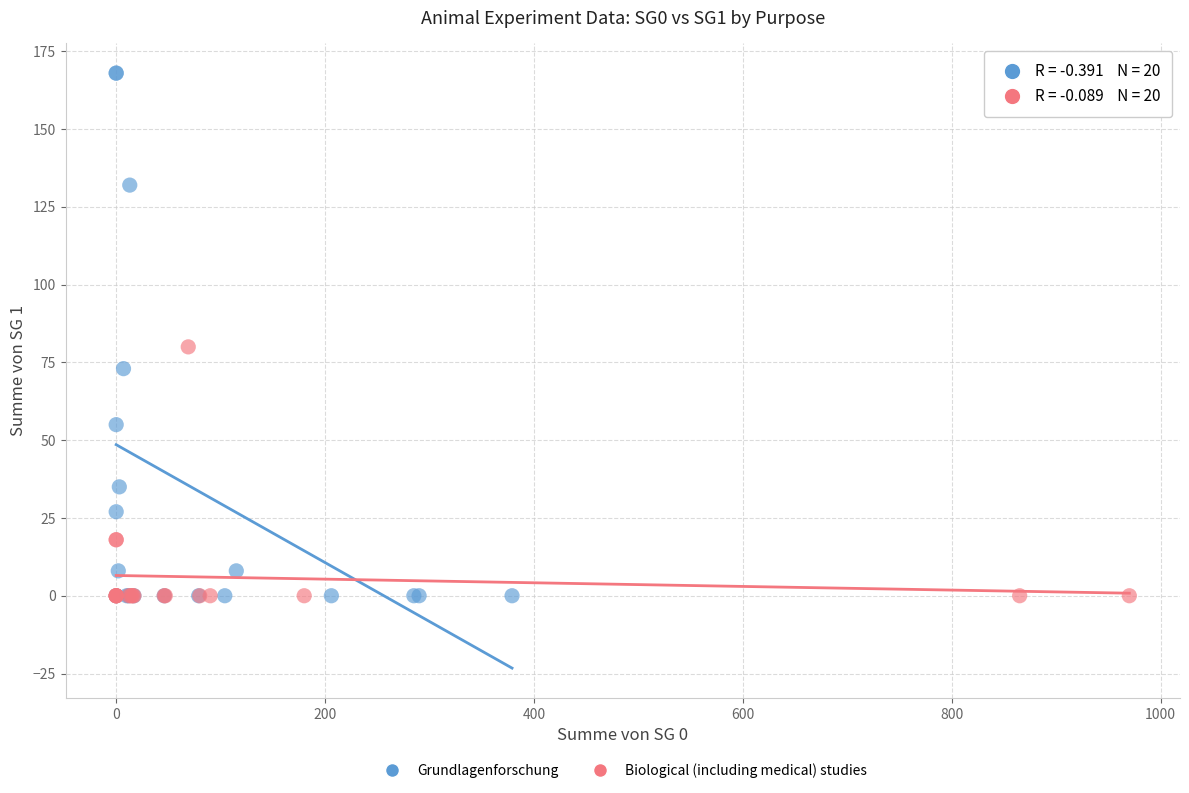

Which series contains the highest Y value?

Grundlagenforschung